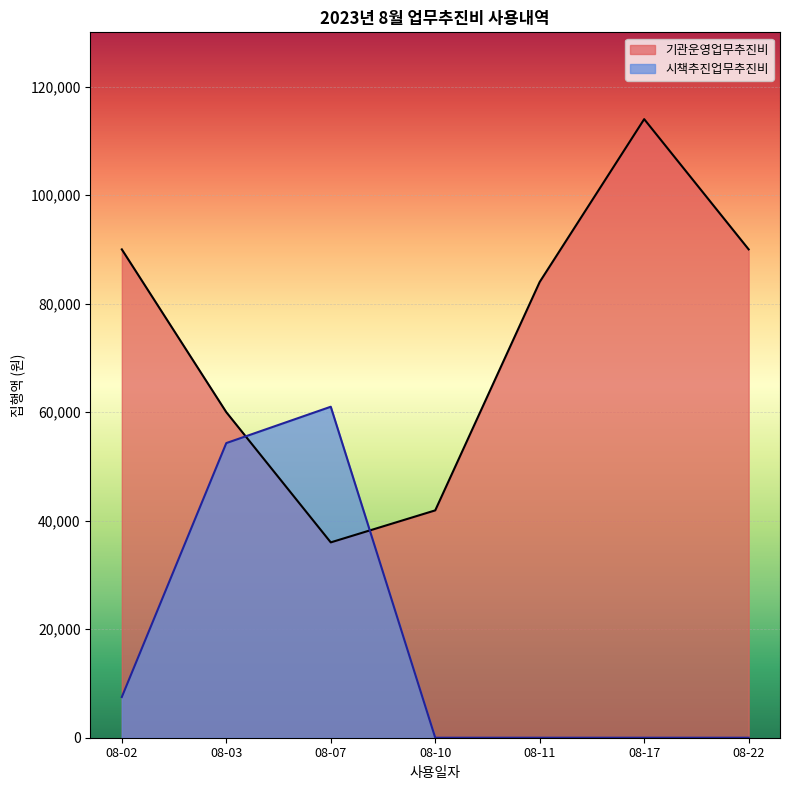

What is the approximate value of 기관운영업무추진비 at 08-22?

90000